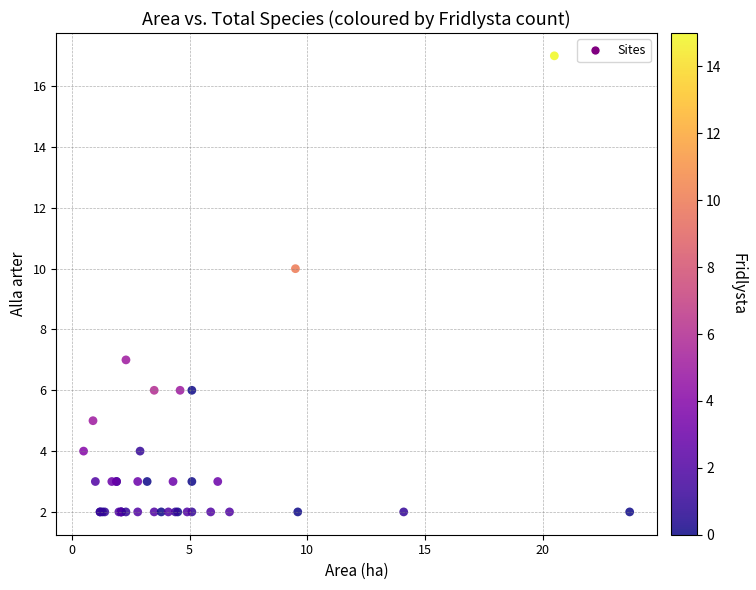

What Y value in the scatter plot is closest to 9?

10